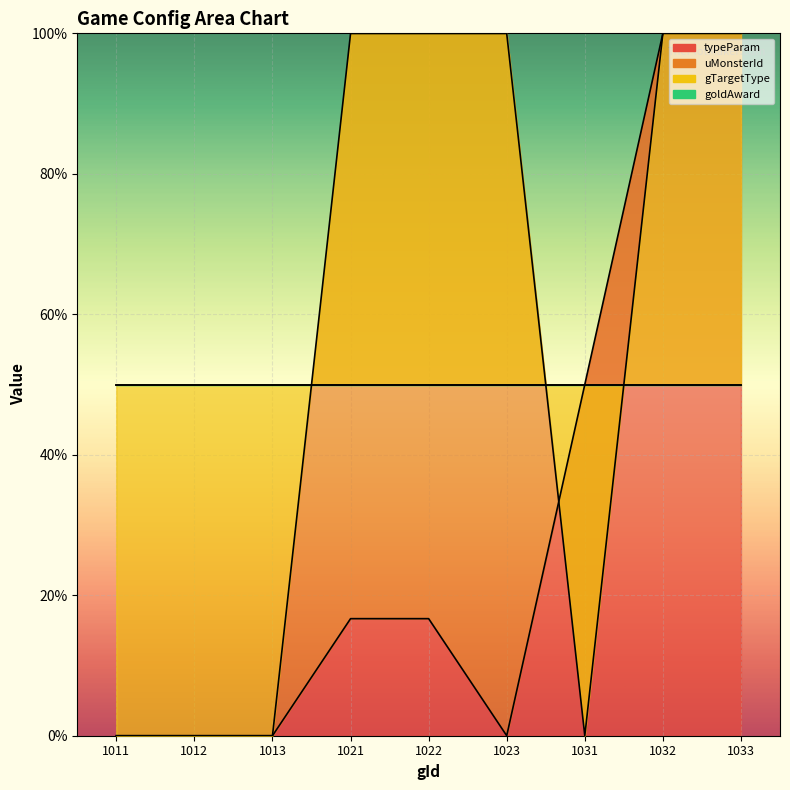

Between which two adjacent categories do uMonsterId and typeParam first intersect?

1023 and 1031